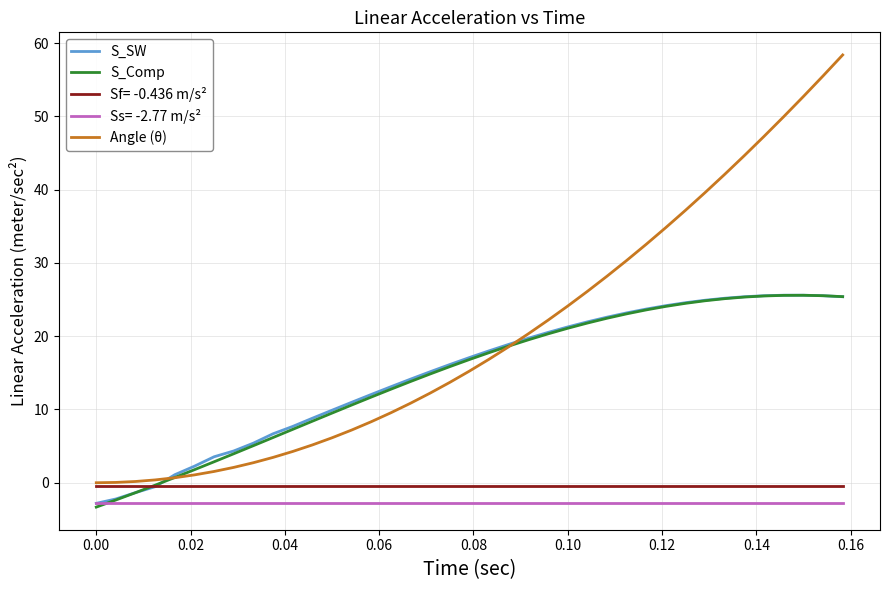

What is the sum of all S_SW values?

583.2